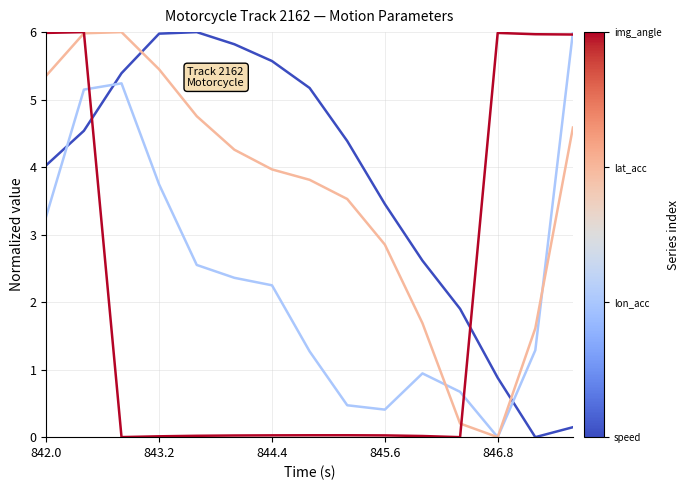

What is the greatest value displayed?

6.0